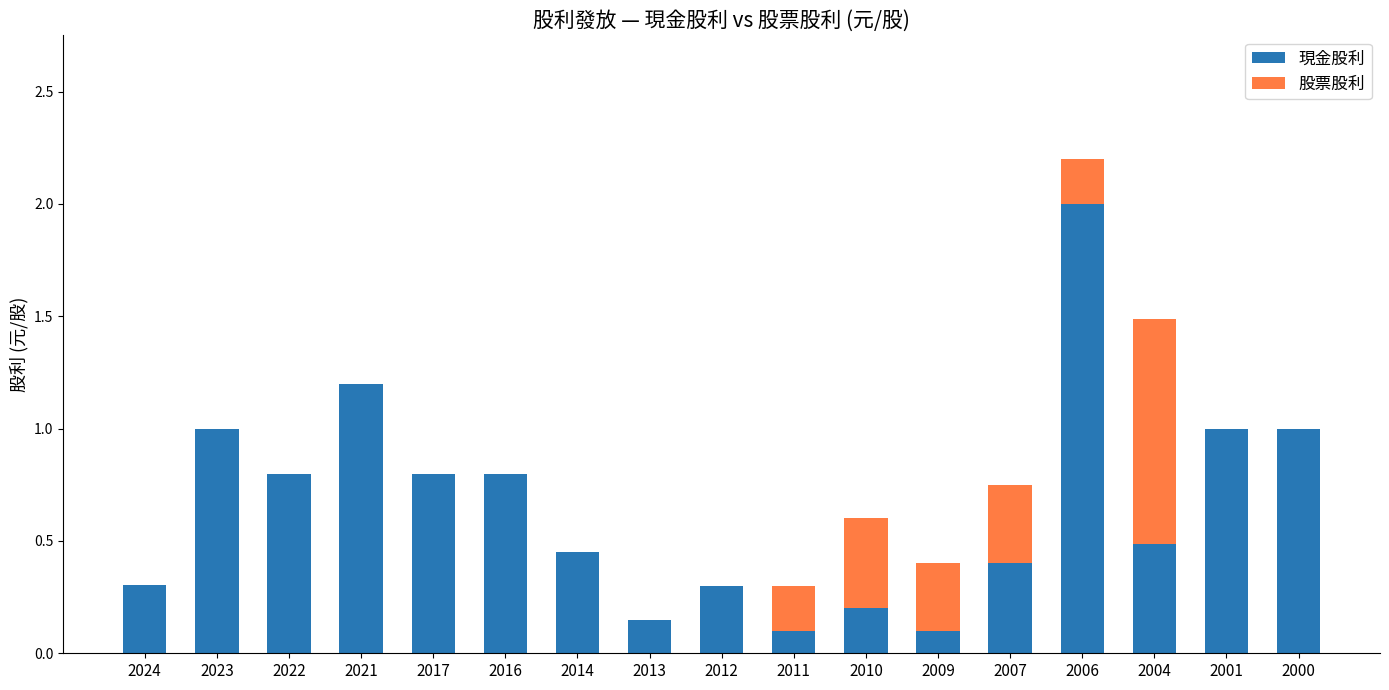

What is the maximum value for 現金股利?

2.0